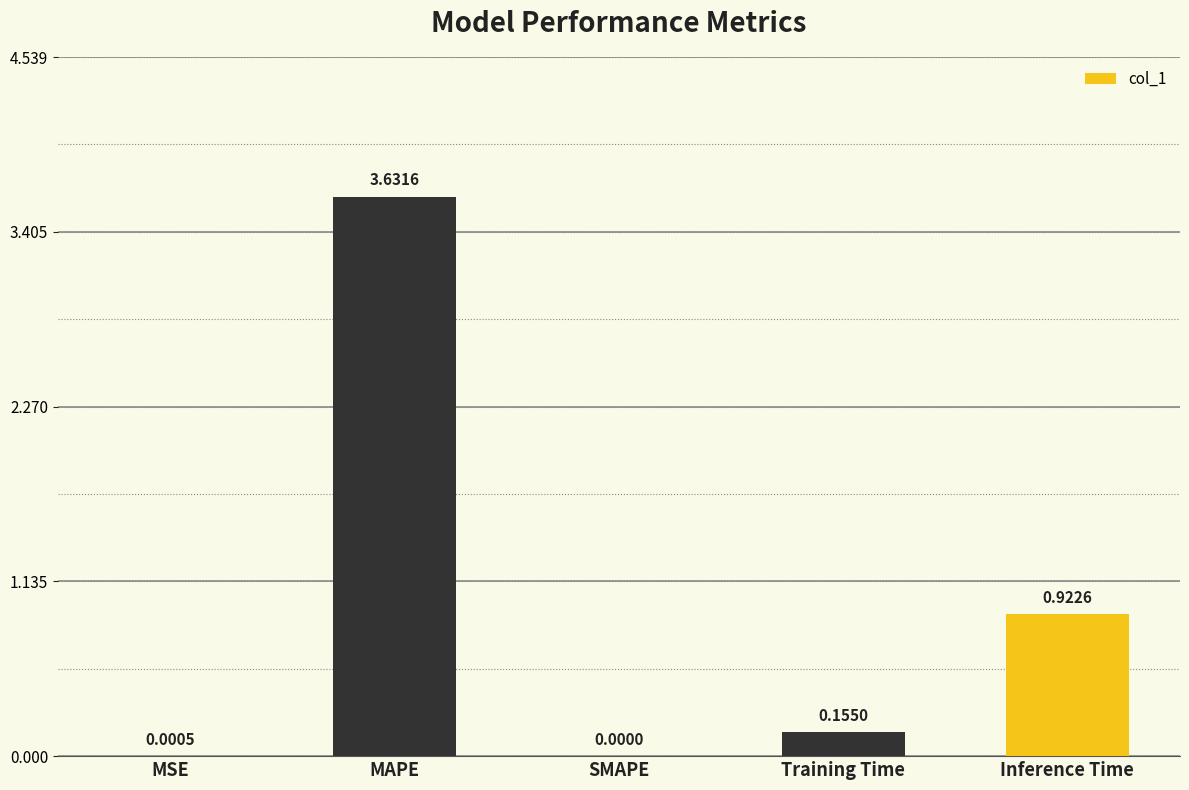

What is the sum of all values?

4.7